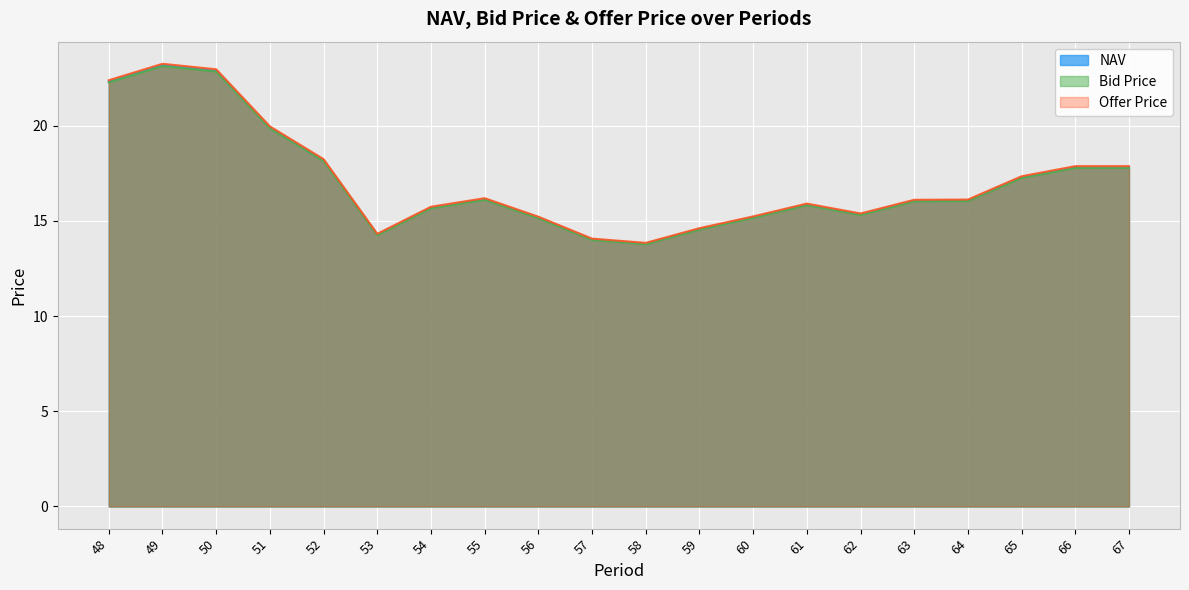

At how many categories does at least one series exceed 17?

8